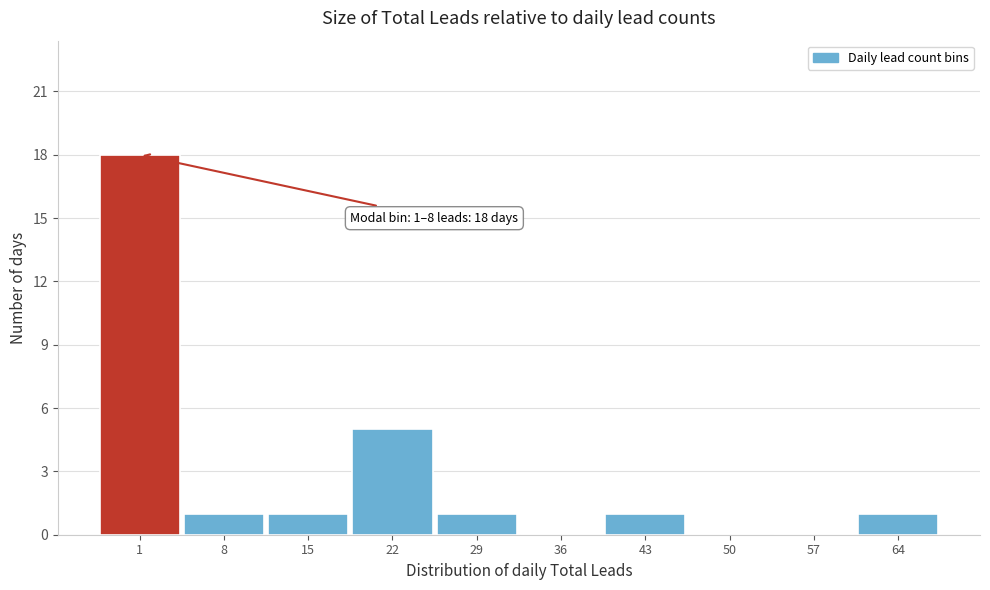

Reading left to right, transcribe all the data shown in this chart.

1=18	8=1	15=1	22=5	29=1	36=0	43=1	50=0	57=0	64=1